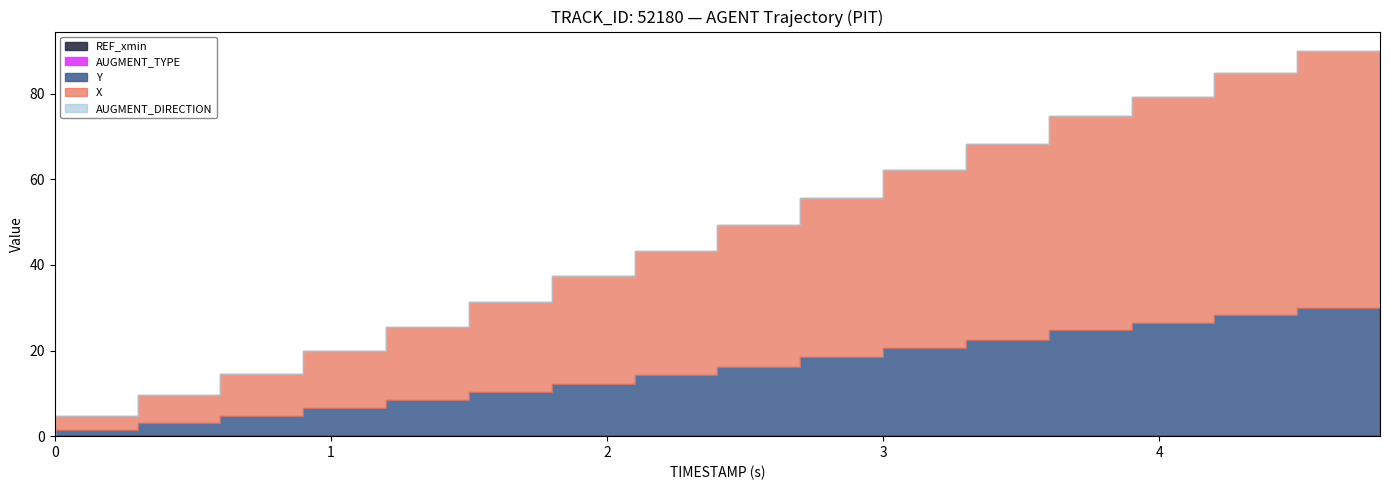

Does the chart have visible grid lines?

No